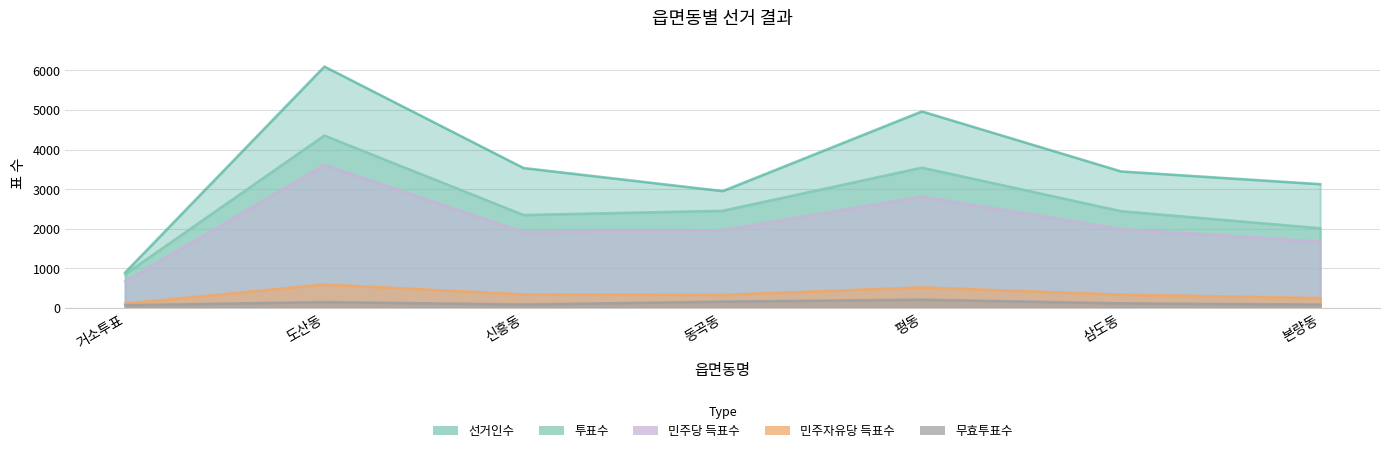

Which series has the largest range (max minus min)?

선거인수